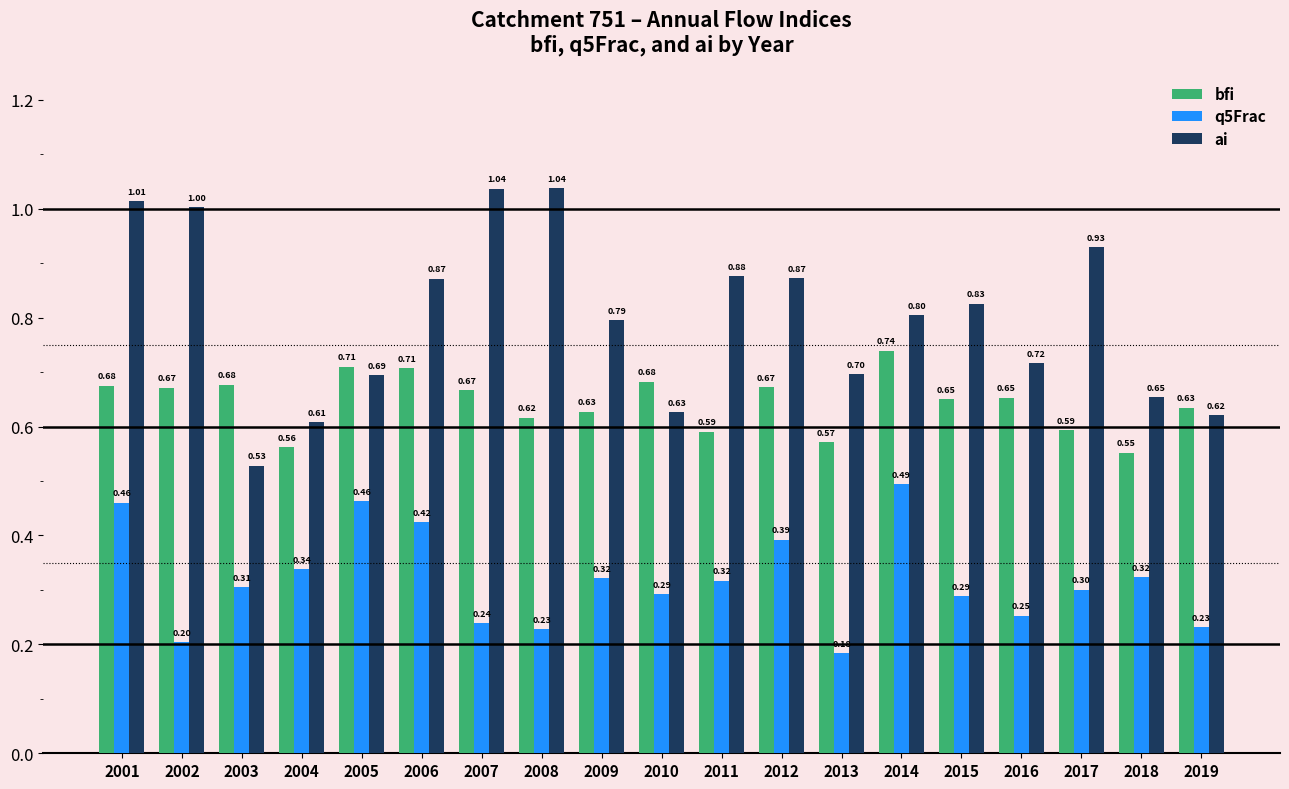

Which series changed the most between 2007 and 2008?

bfi